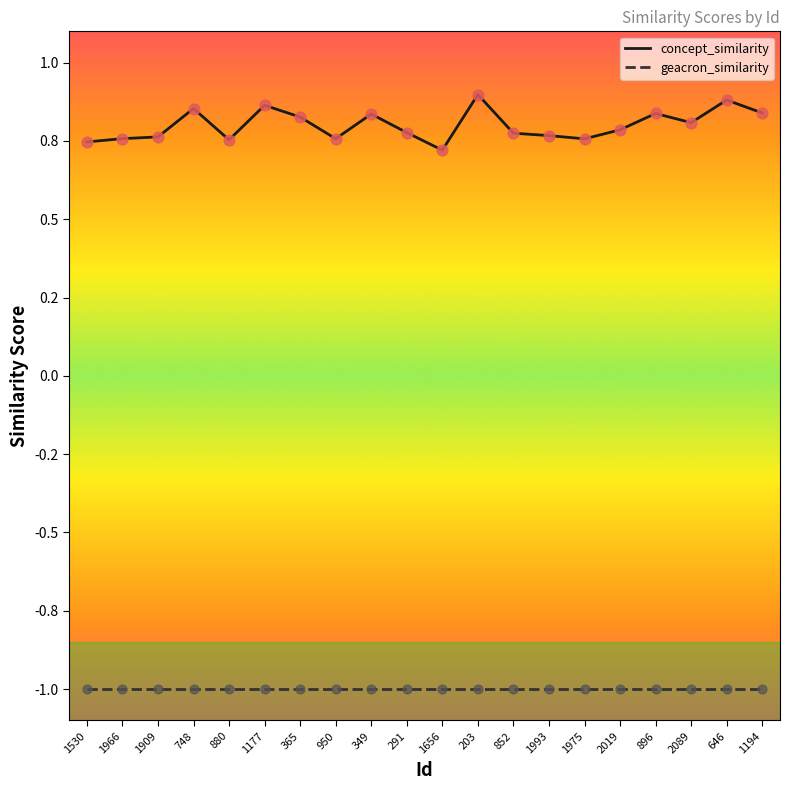

What are all the series names shown in the legend?

concept_similarity, geacron_similarity